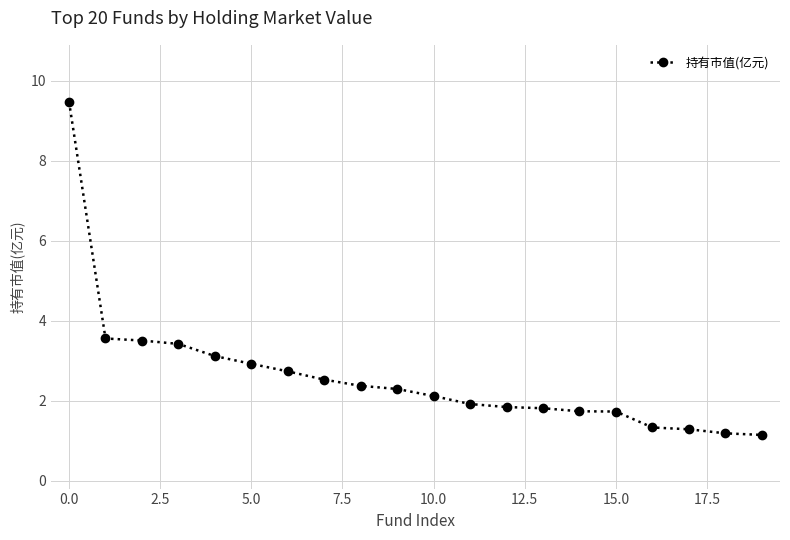

What is the smallest value displayed?

1.1